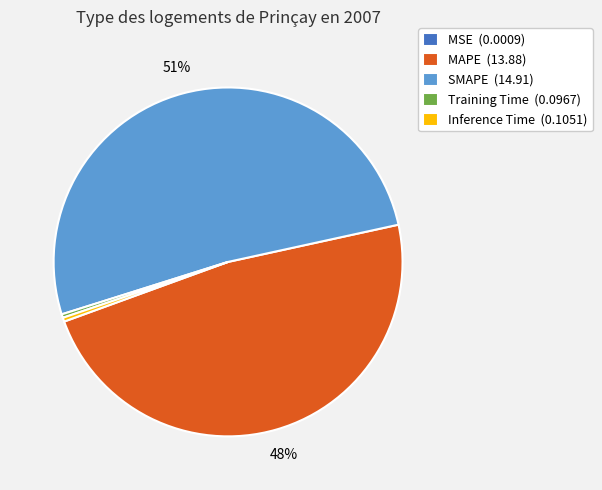

What is the majority slice?

SMAPE